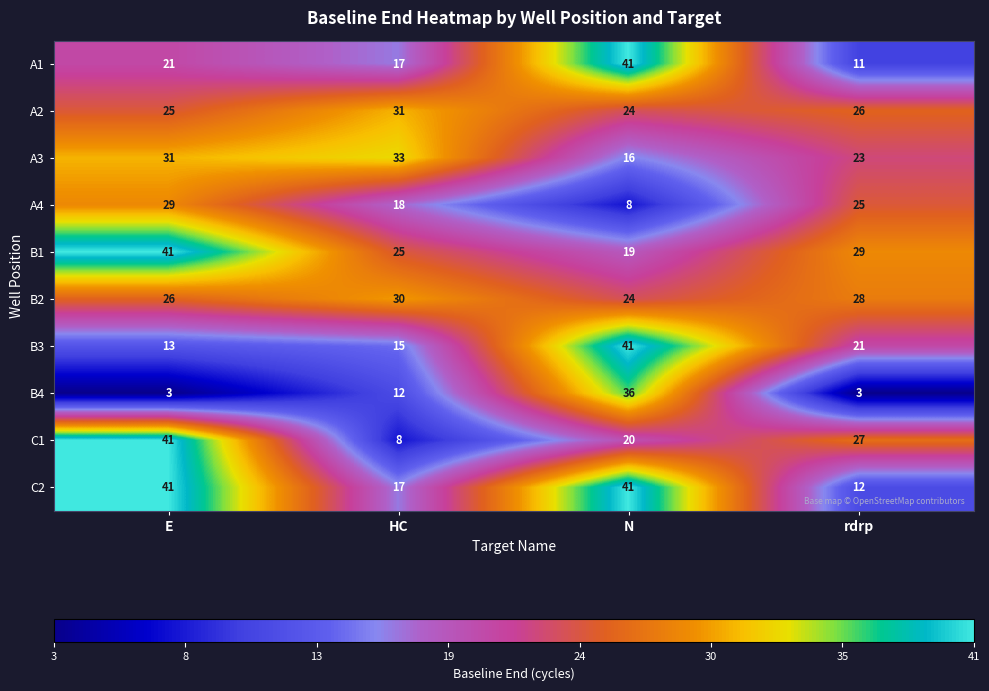

What is the sum of the B1 values at N and rdrp?

48